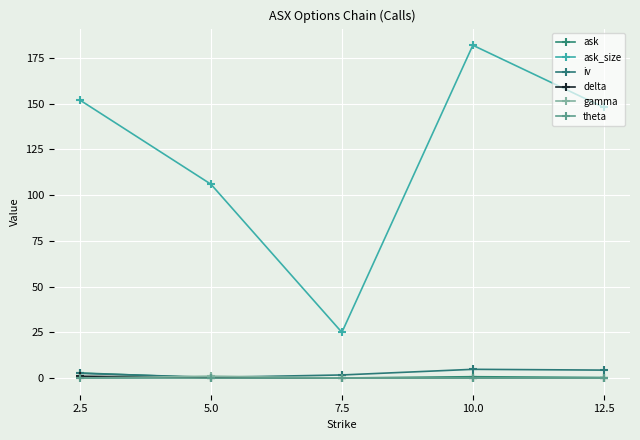

True or false: ask_size and delta intersect in this chart.

False